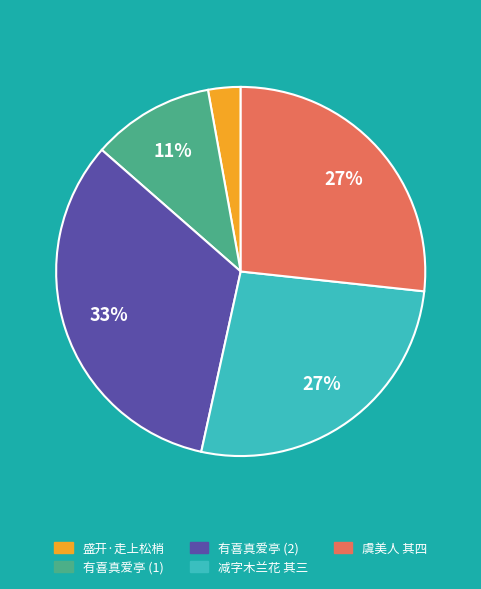

How many segments does this pie chart have?

5